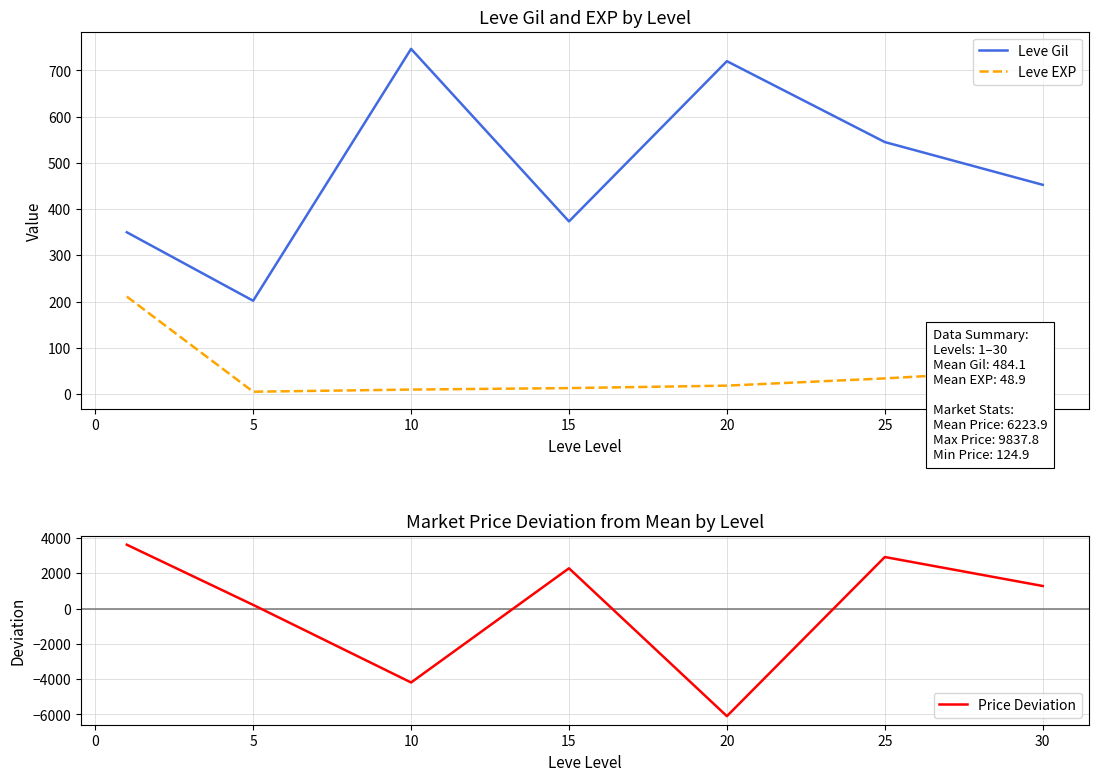

How many negative values does the Price Deviation series have?

2